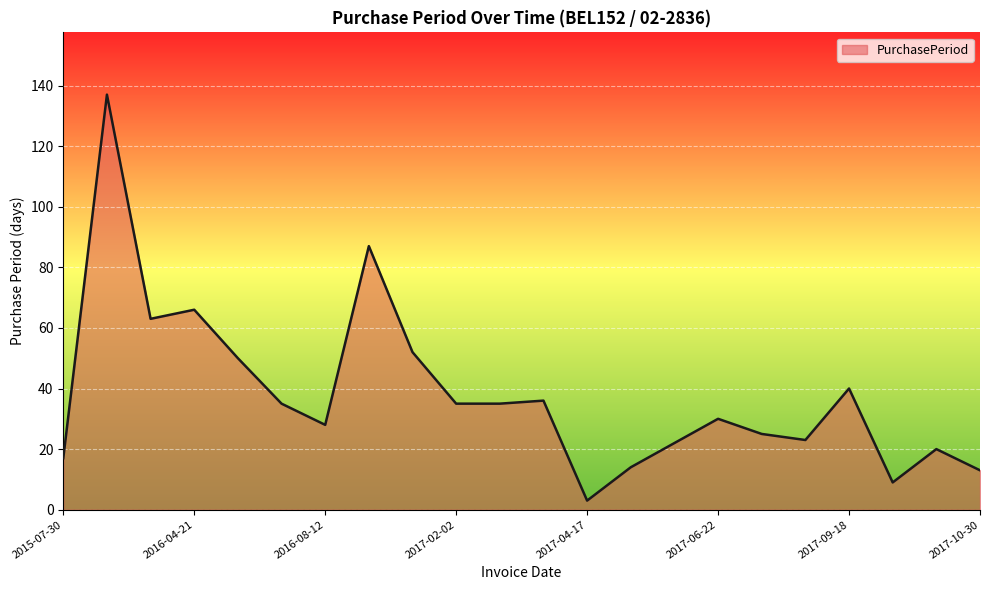

What is the difference between the maximum and minimum values?

134